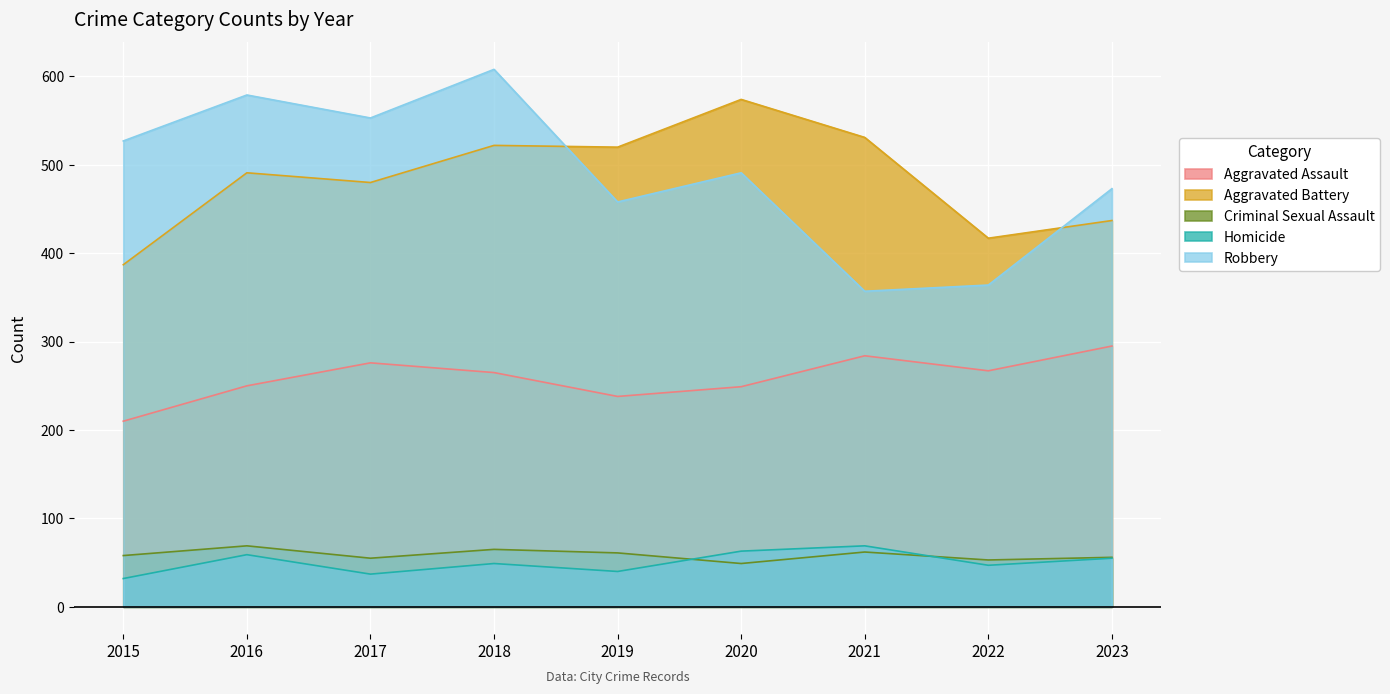

How many lines are shown in the chart?

5